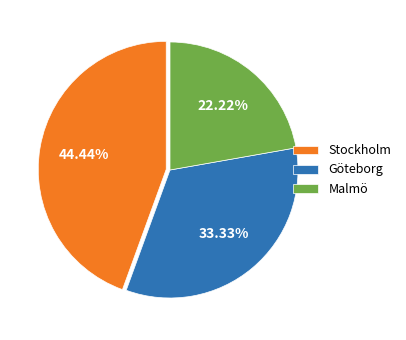

True or false: Göteborg accounts for 33% of the total.

True